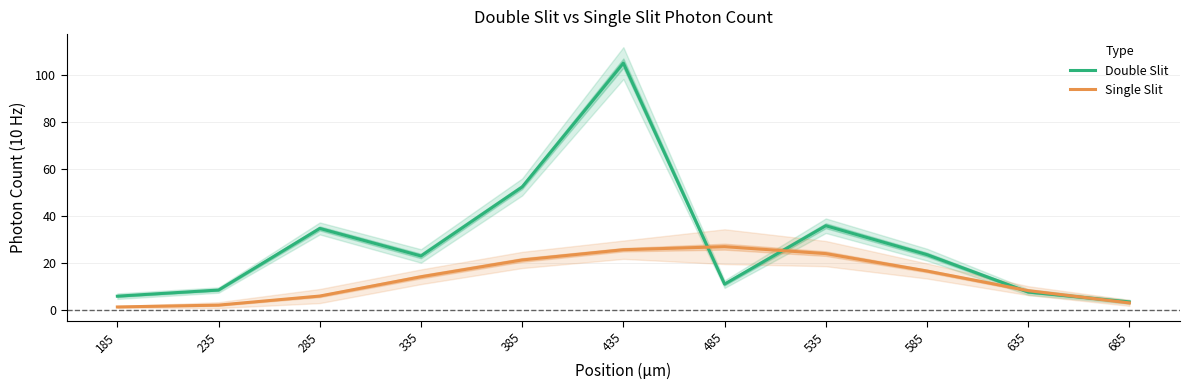

Rank the series by their maximum value, from highest to lowest.

Double Slit, Single Slit